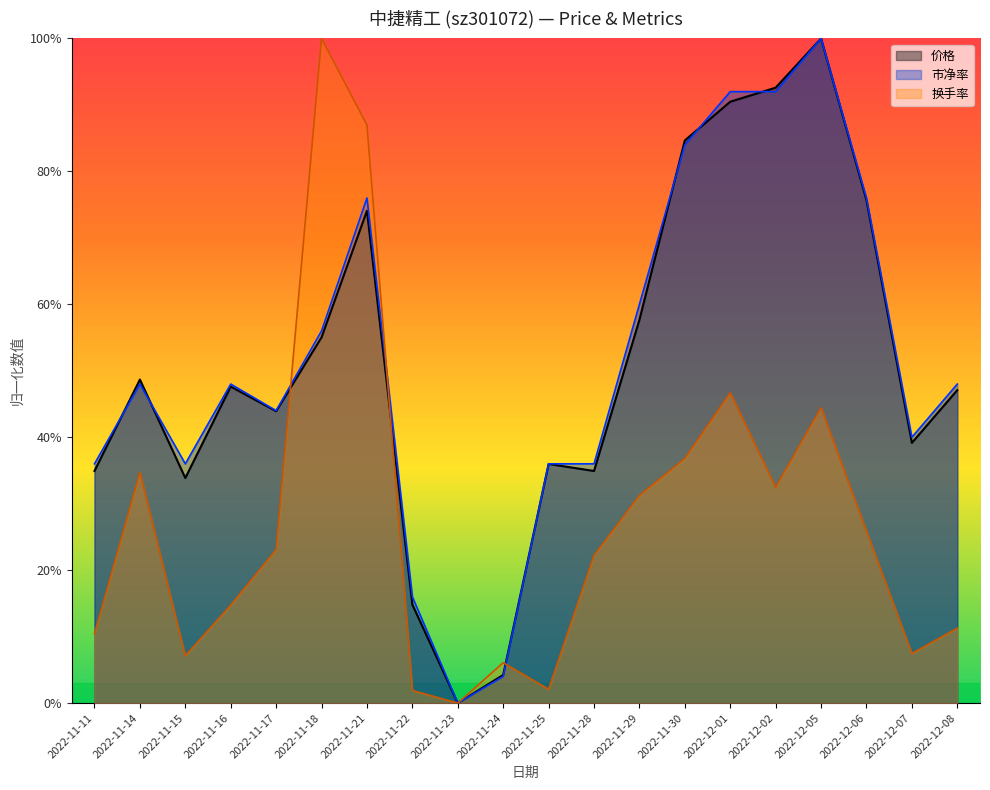

Count the number of categories in the chart.

20